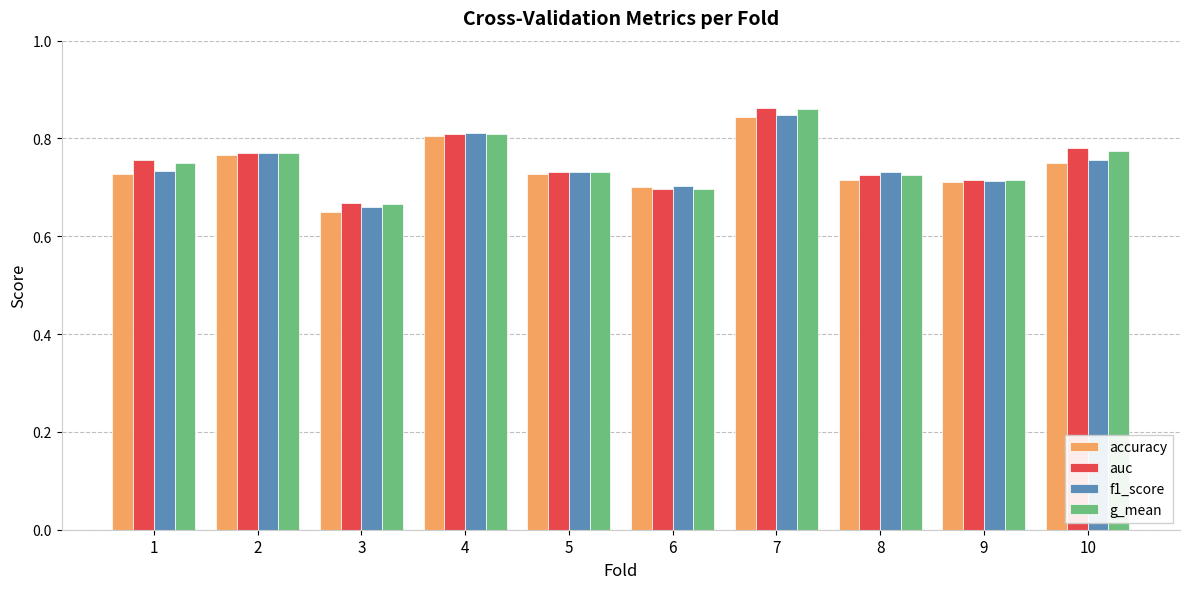

At which category does the chart reach its peak across all series?

7